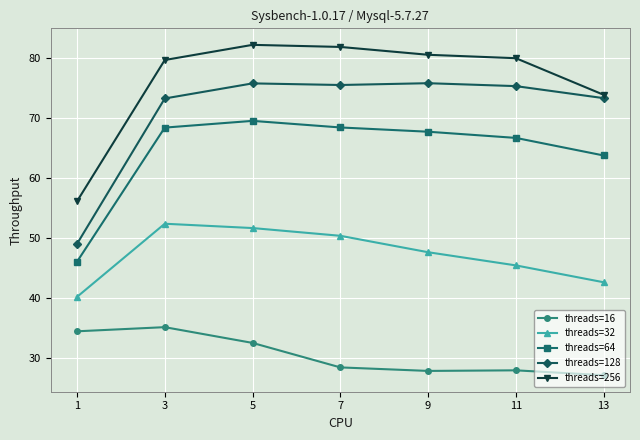

Which series has the largest range (max minus min)?

threads=128